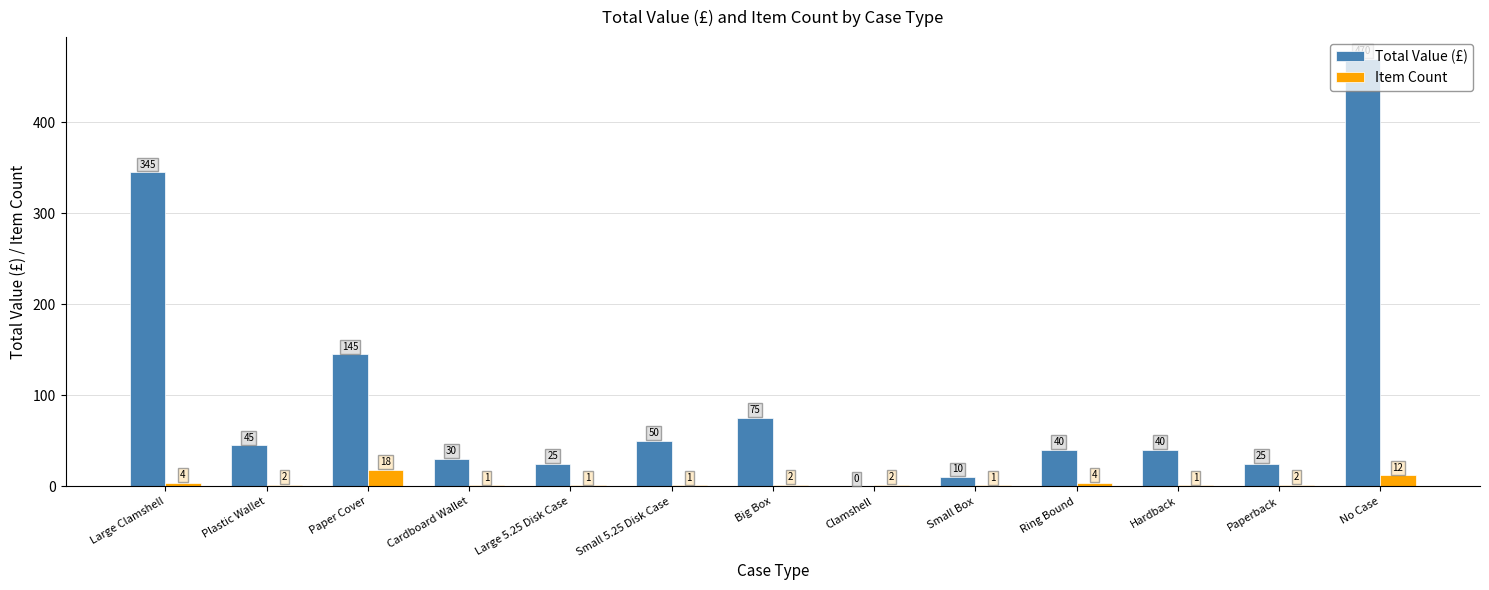

How many groups of bars are there?

13